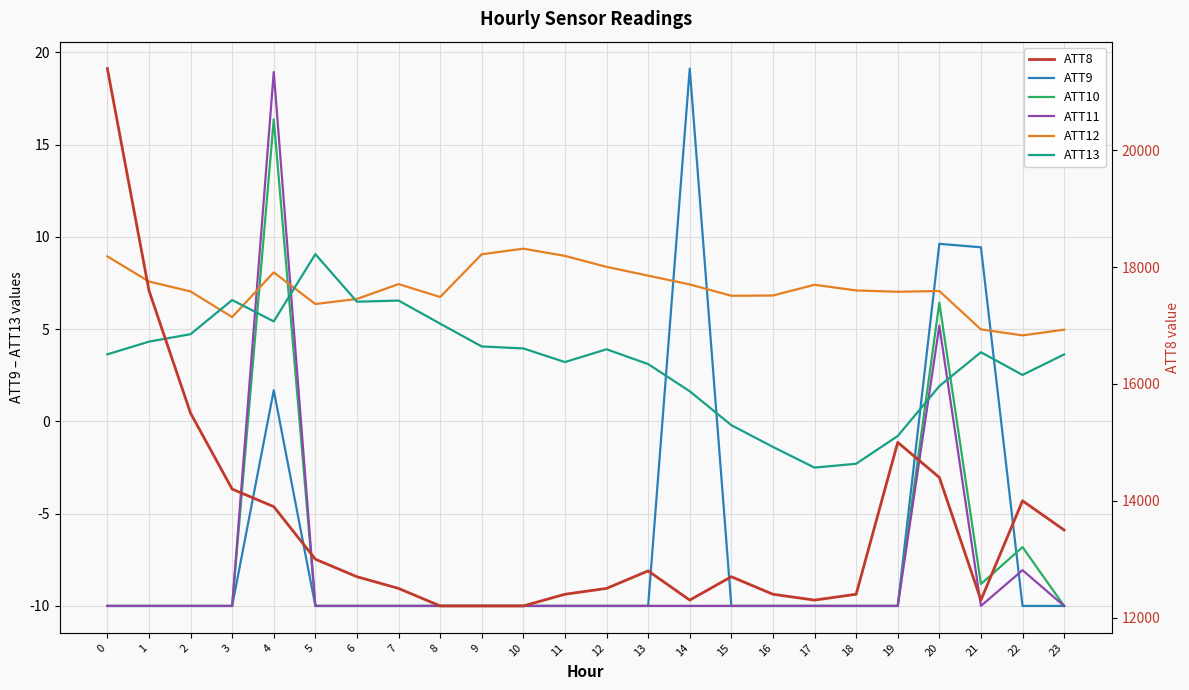

Rank the series by their maximum value, from lowest to highest.

ATT13, ATT12, ATT10, ATT11, ATT9, ATT8